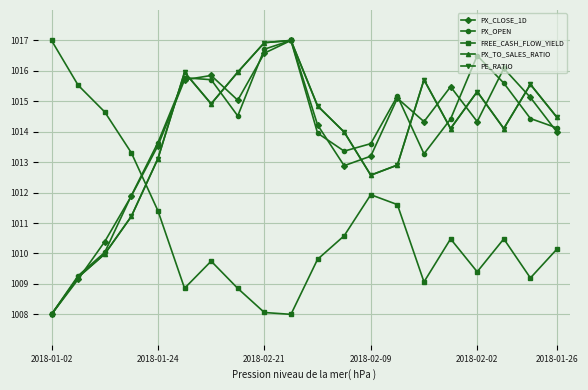

Reading right to left, list all the values displayed in this chart.

PX_CLOSE_1D: 1014.0	1015.1	1016.1	1014.3	1015.5	1014.3	1015.1	1013.2	1012.9	1014.2	1017.0	1016.6	1015.0	1015.8	1015.7	1013.5	1011.9	1010.4	1009.2	1008.0
PX_OPEN: 1014.1	1014.4	1015.6	1016.5	1014.4	1013.3	1015.2	1013.6	1013.4	1014.0	1017.0	1016.7	1014.5	1015.7	1015.8	1013.6	1011.9	1010.0	1009.3	1008.0
FREE_CASH_FLOW_YIELD: 1010.1	1009.2	1010.5	1009.4	1010.5	1009.1	1011.6	1011.9	1010.6	1009.8	1008.0	1008.1	1008.9	1009.7	1008.9	1011.4	1013.3	1014.7	1015.5	1017.0
PX_TO_SALES_RATIO: 1014.5	1015.6	1014.1	1015.3	1014.1	1015.7	1012.9	1012.6	1014.0	1014.8	1017.0	1016.9	1016.0	1014.9	1016.0	1013.1	1011.2	1010.0	1009.2	1008.0
PE_RATIO: 1014.5	1015.6	1014.1	1015.3	1014.1	1015.7	1012.9	1012.6	1014.0	1014.8	1017.0	1016.9	1016.0	1014.9	1016.0	1013.1	1011.2	1010.0	1009.2	1008.0